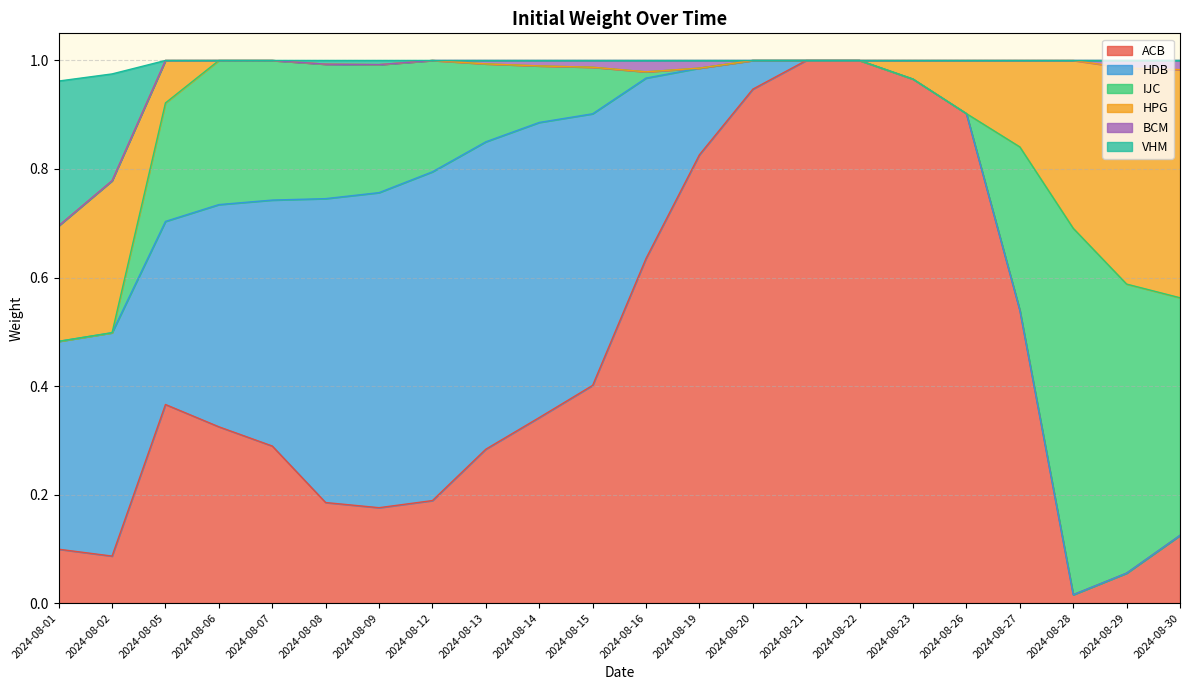

True or false: IJC has more than 2 points higher than both neighbors.

False